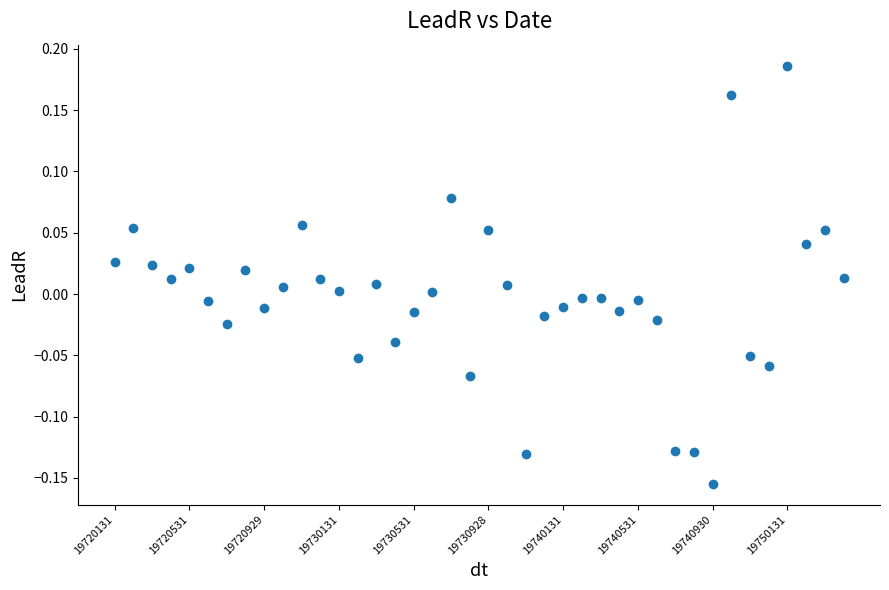

What is the range of Y values (max minus min)?

0.3